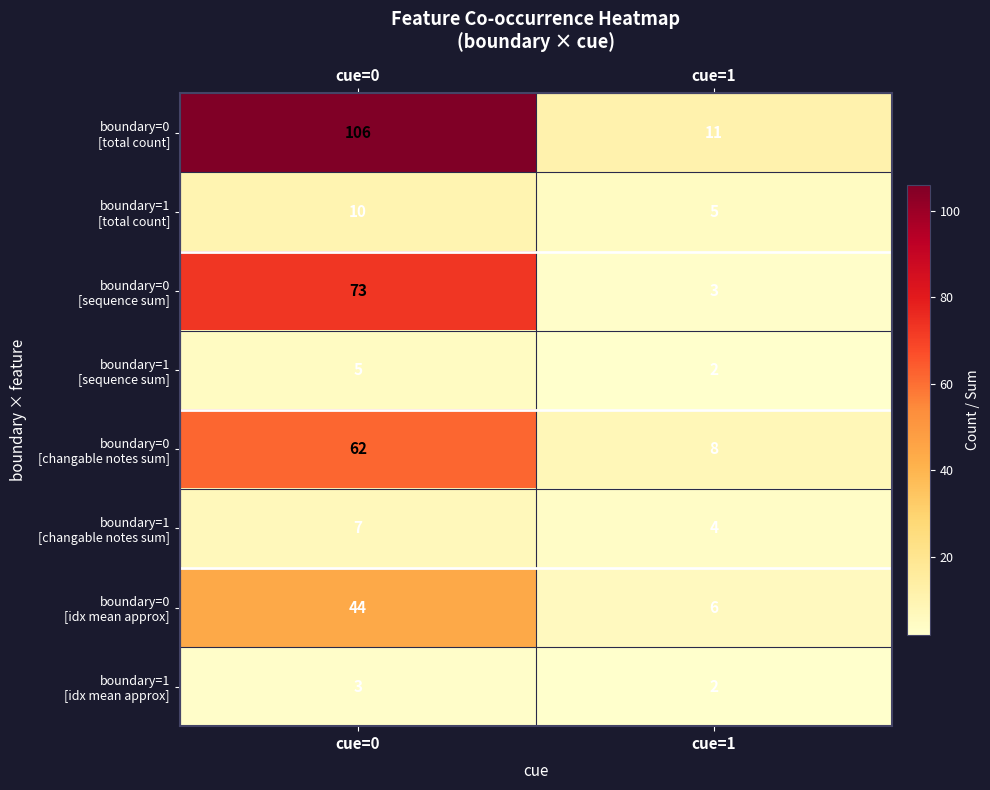

At which category is the sum across all series the highest?

cue=0